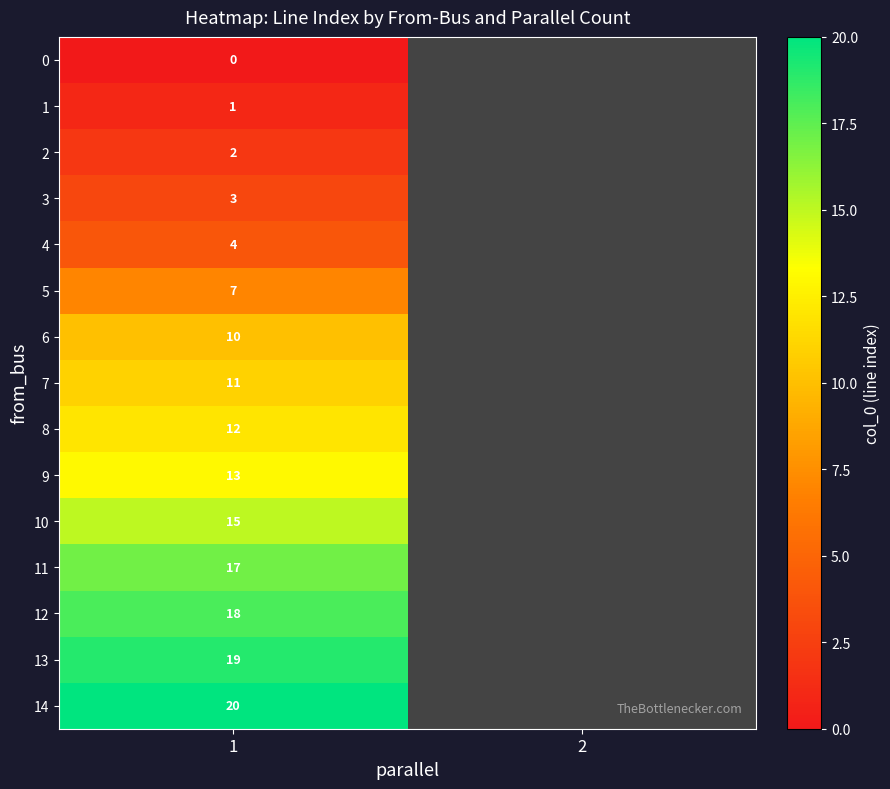

The value of 1 at 1 is 1. True or false?

True